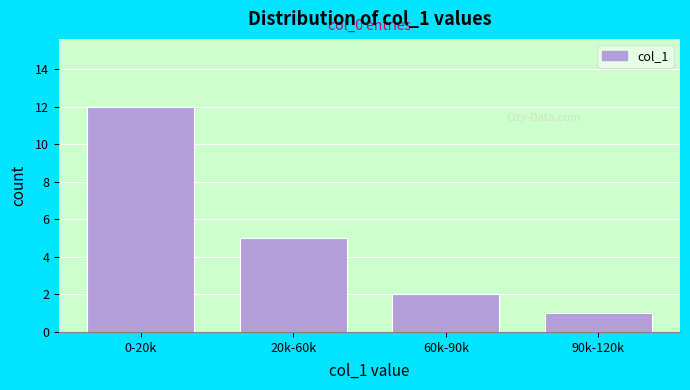

Reading right to left, transcribe all the data shown in this chart.

1	2	5	12